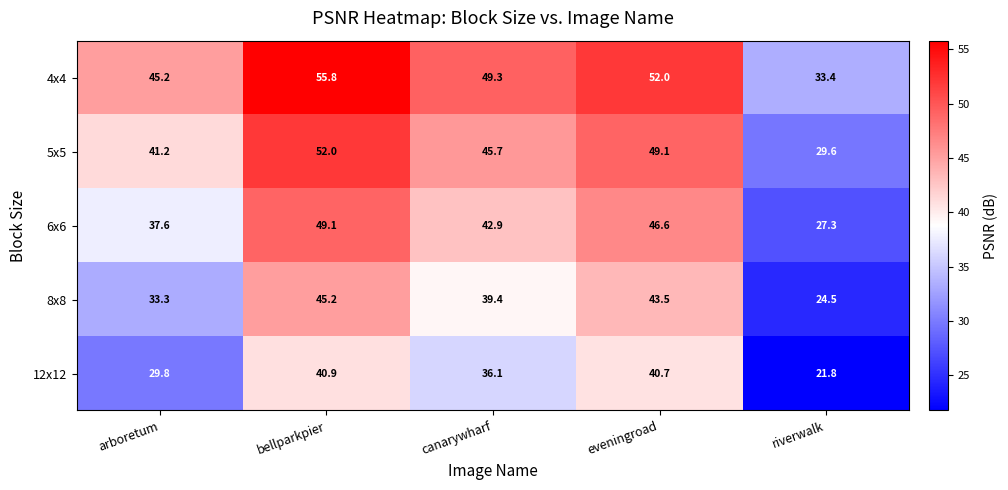

Reading left to right, extract all data points from this chart.

4x4: 45.2	55.8	49.3	52.0	33.4
5x5: 41.2	52.0	45.7	49.1	29.6
6x6: 37.6	49.1	42.9	46.6	27.3
8x8: 33.3	45.2	39.4	43.5	24.5
12x12: 29.8	40.9	36.1	40.7	21.8